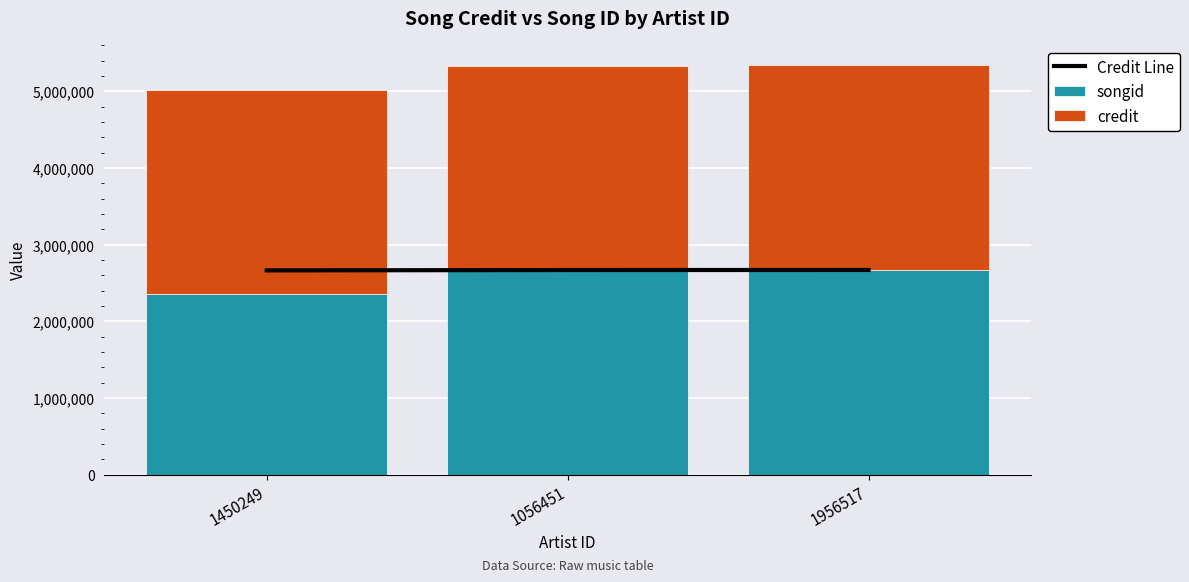

What are all the series names shown in the legend?

Credit Line, songid, credit